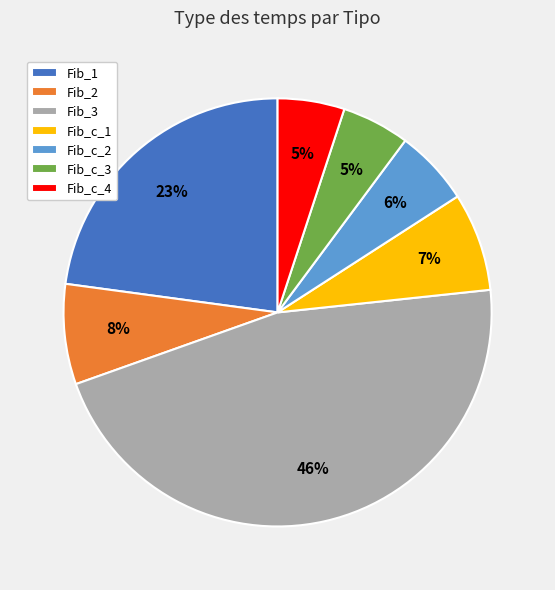

To the nearest percent, what is the combined percentage of Fib_c_2 and Fib_c_3?

11%